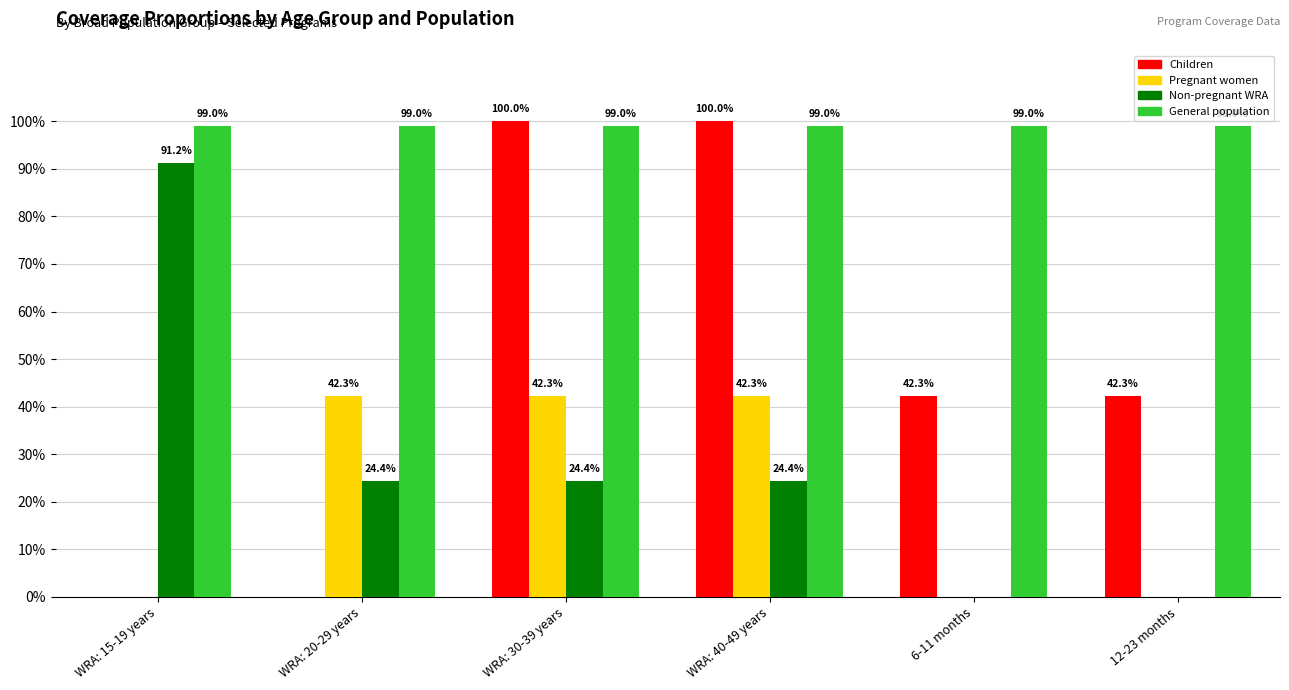

Which label corresponds to the largest value in the chart?

WRA: 30-39 years